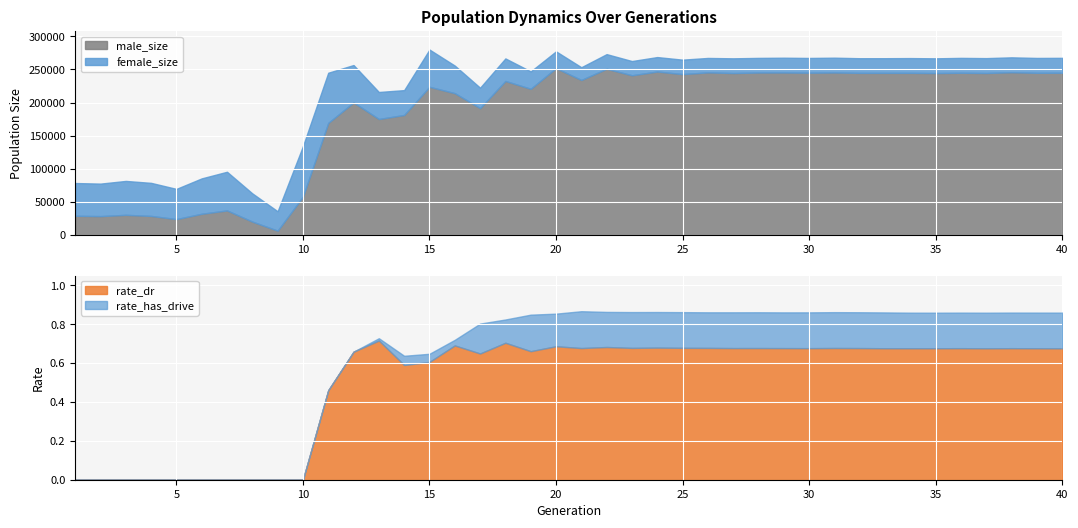

What is the lowest value of the male_size series?

6678